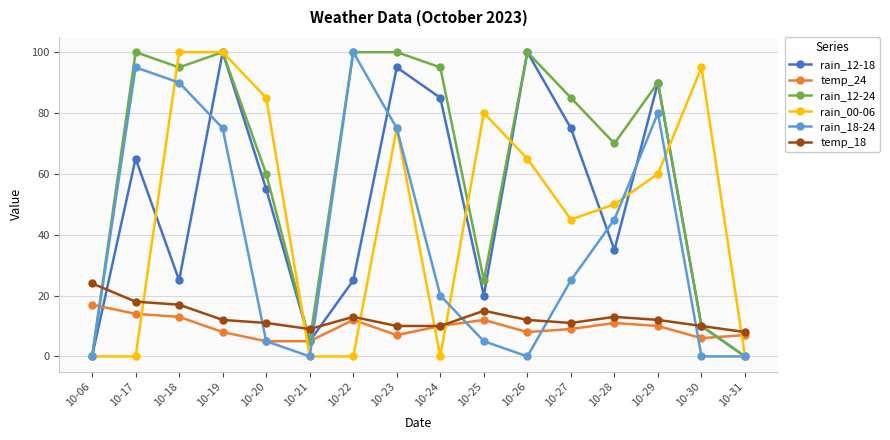

True or false: rain_12-24 has a value of 36 at 10-28.

False